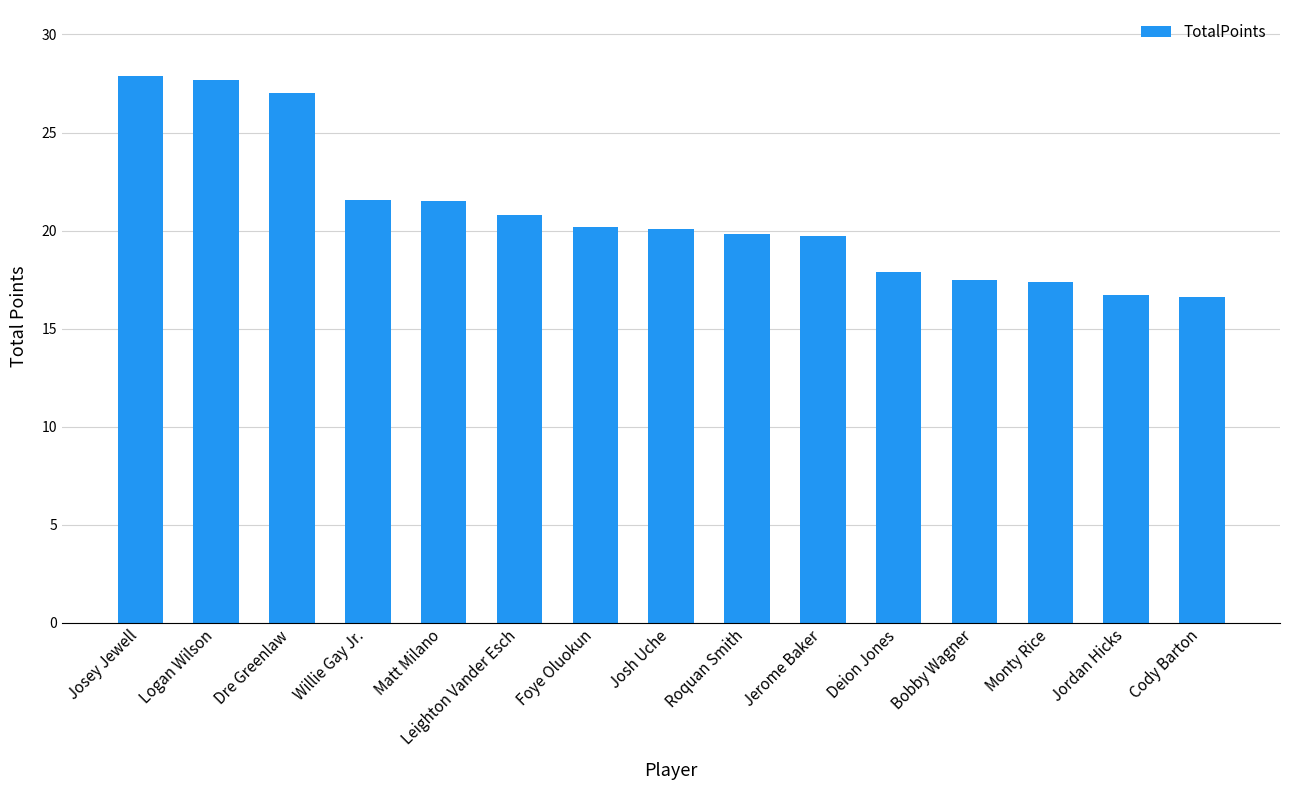

Does the chart contain stacked bars?

No